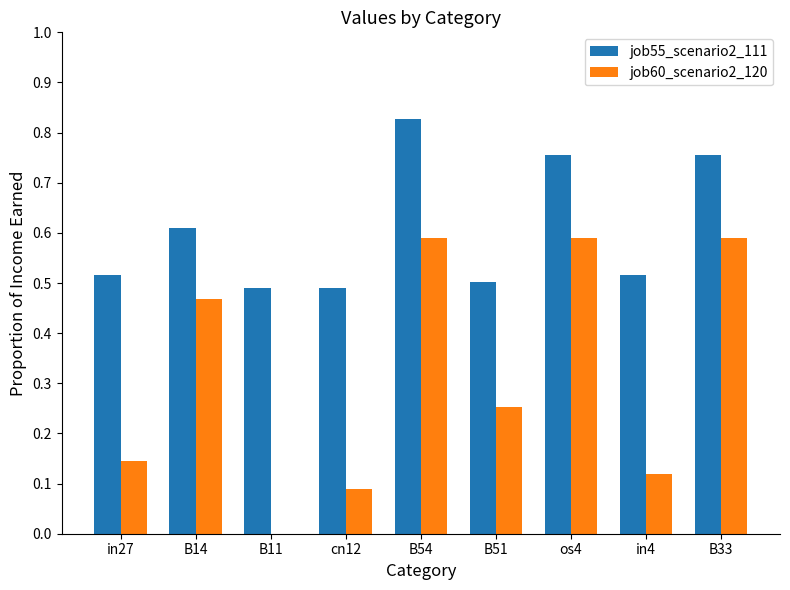

Is it true that job55_scenario2_111 equals 0.2 at B54?

False